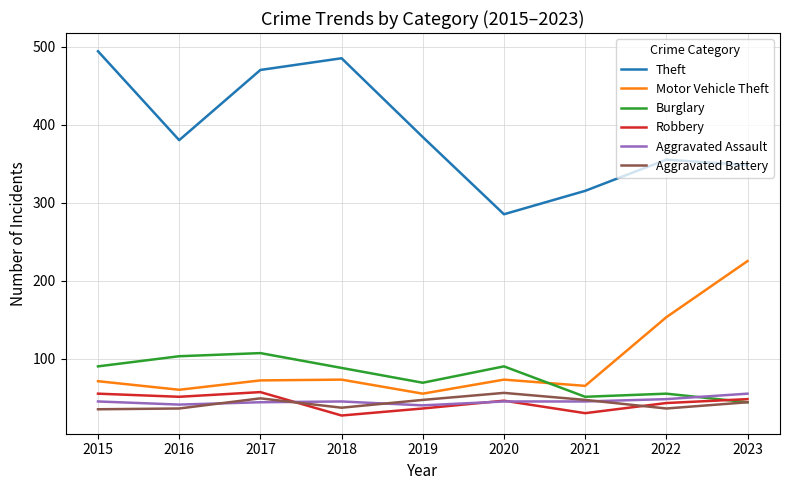

Which series has the largest range (max minus min)?

Theft